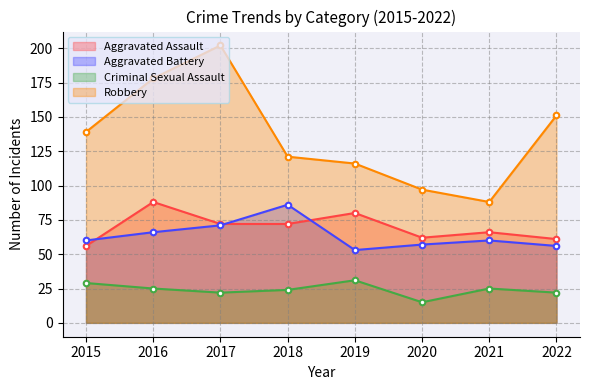

Where is Criminal Sexual Assault nearest to the value 23?

2017